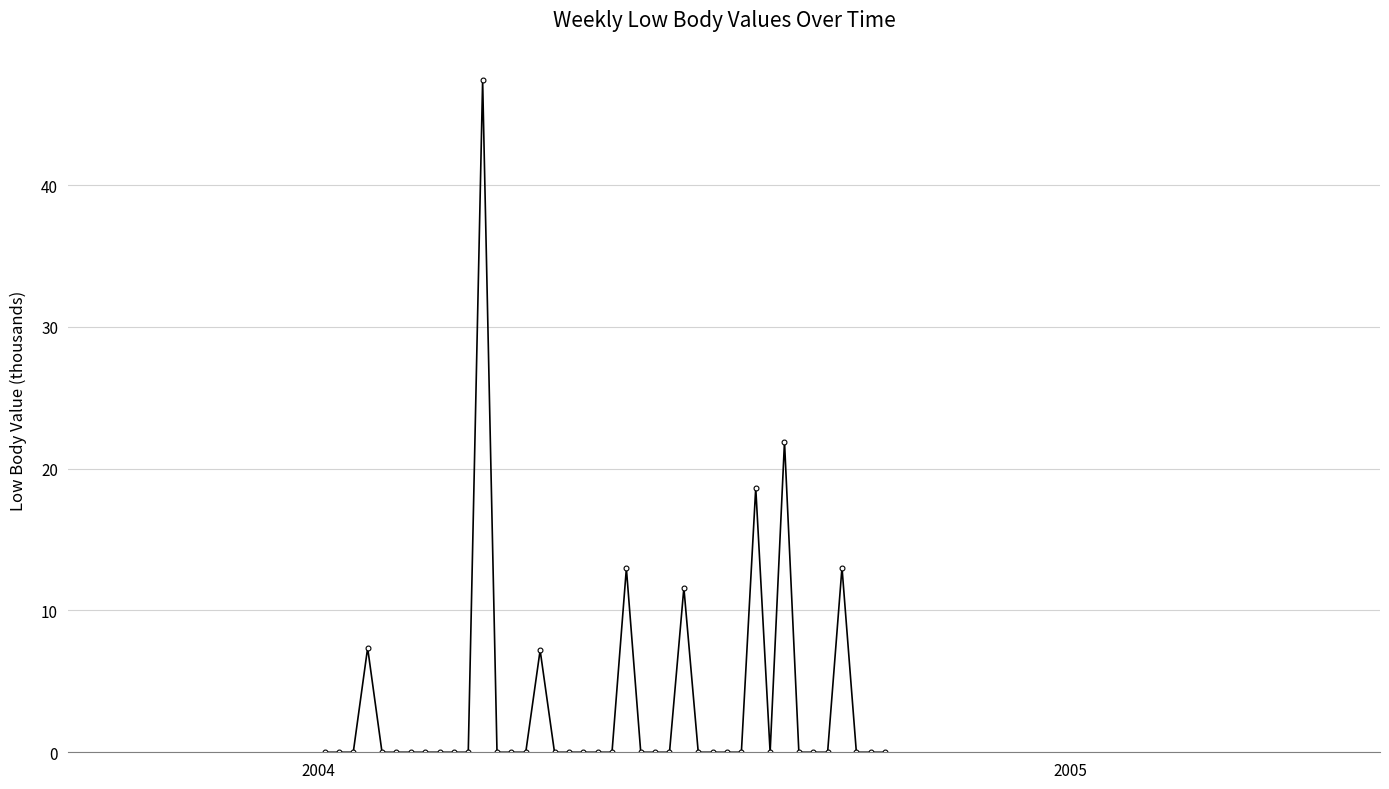

How many lines are shown in the chart?

1